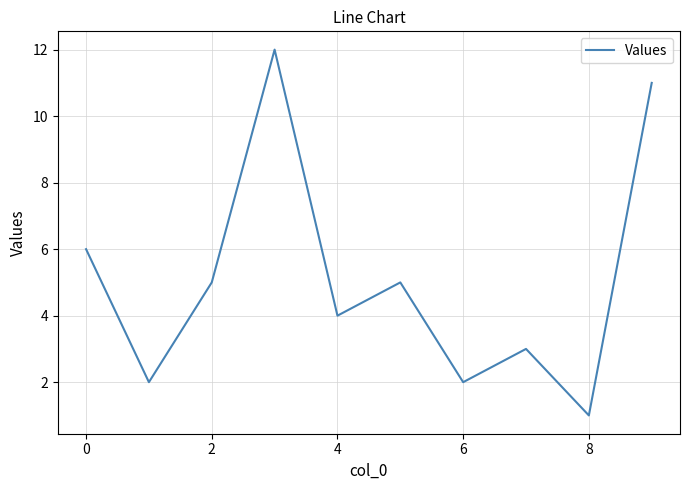

What is the greatest value displayed?

12